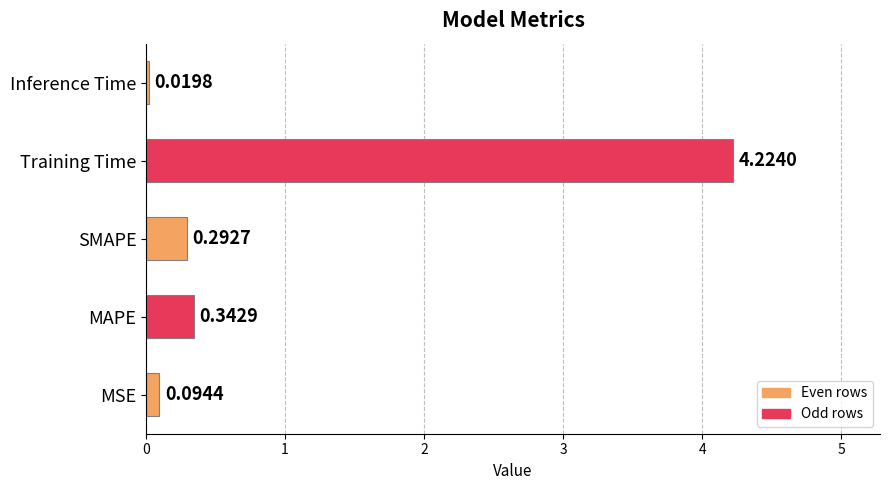

Which label corresponds to the largest value in the chart?

Training Time